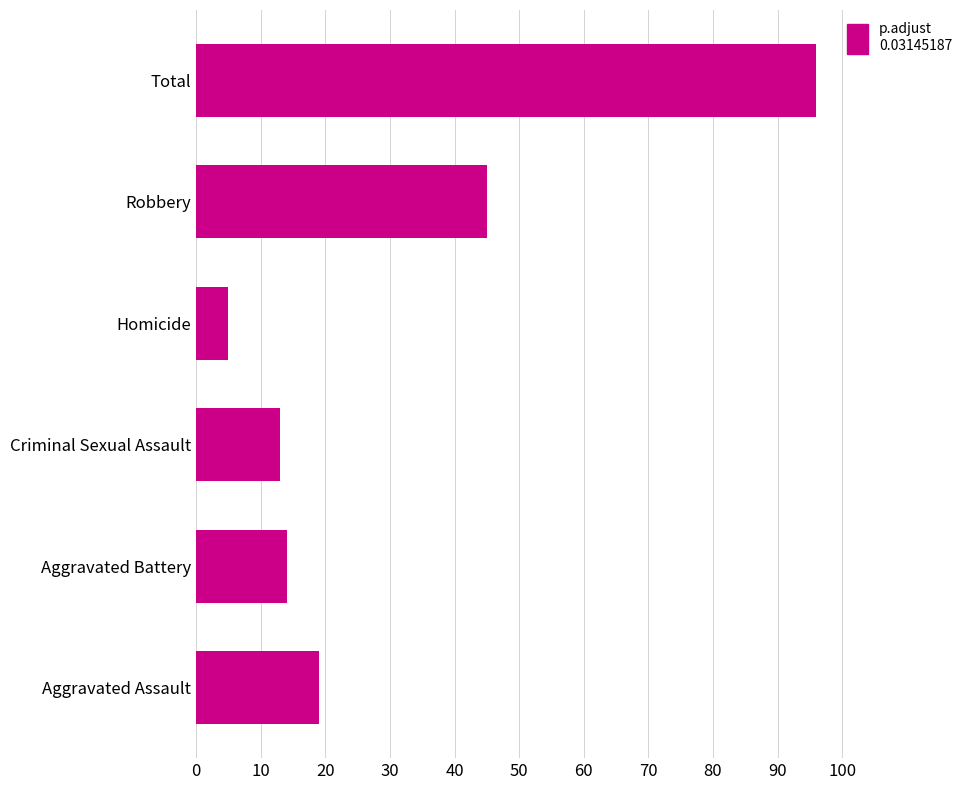

List the labels in order of value, smallest first.

Homicide, Criminal Sexual Assault, Aggravated Battery, Aggravated Assault, Robbery, Total